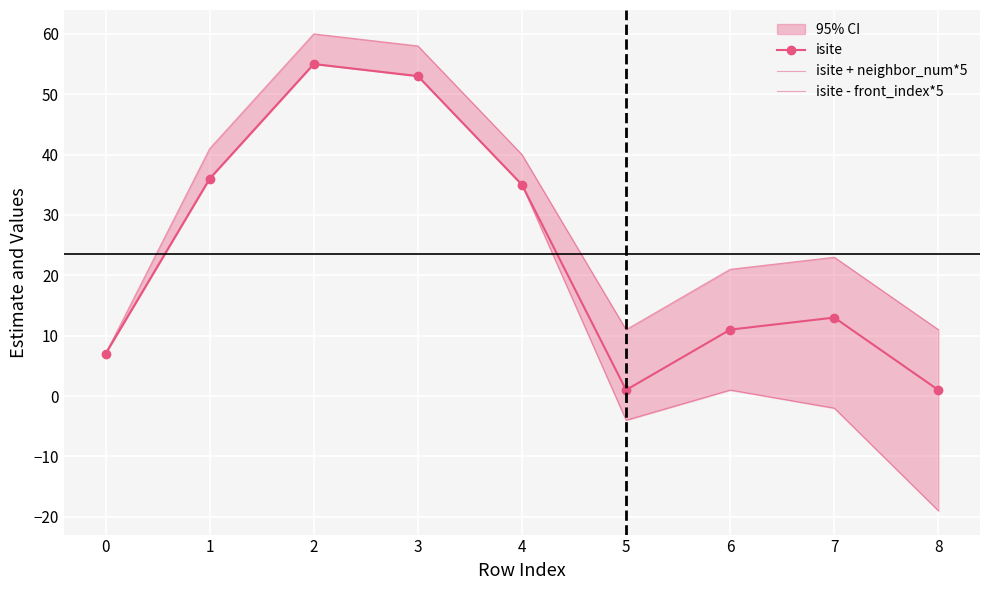

List the series in order of their peak value, lowest first.

isite, isite - front_index*5, isite + neighbor_num*5